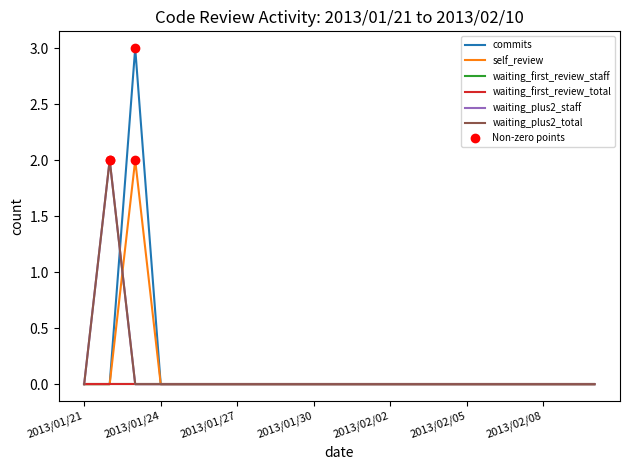

Which series has the largest total across all categories?

commits